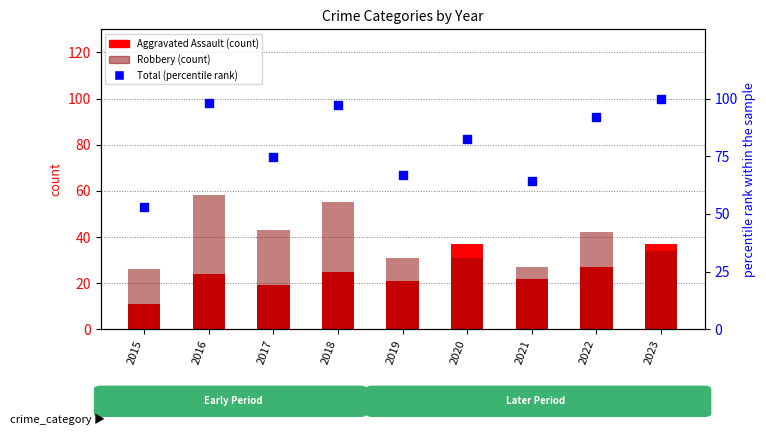

Which series contains the highest Y value?

Total (% of max)